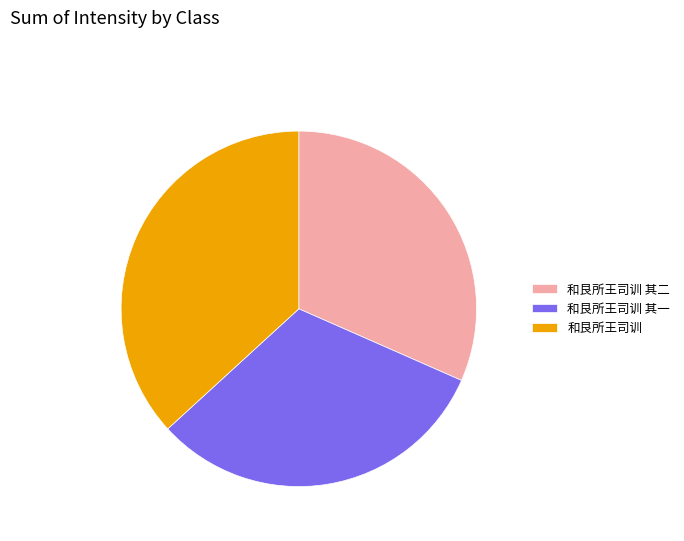

The 和艮所王司训 其一 slice represents 32% of the pie. True or false?

True